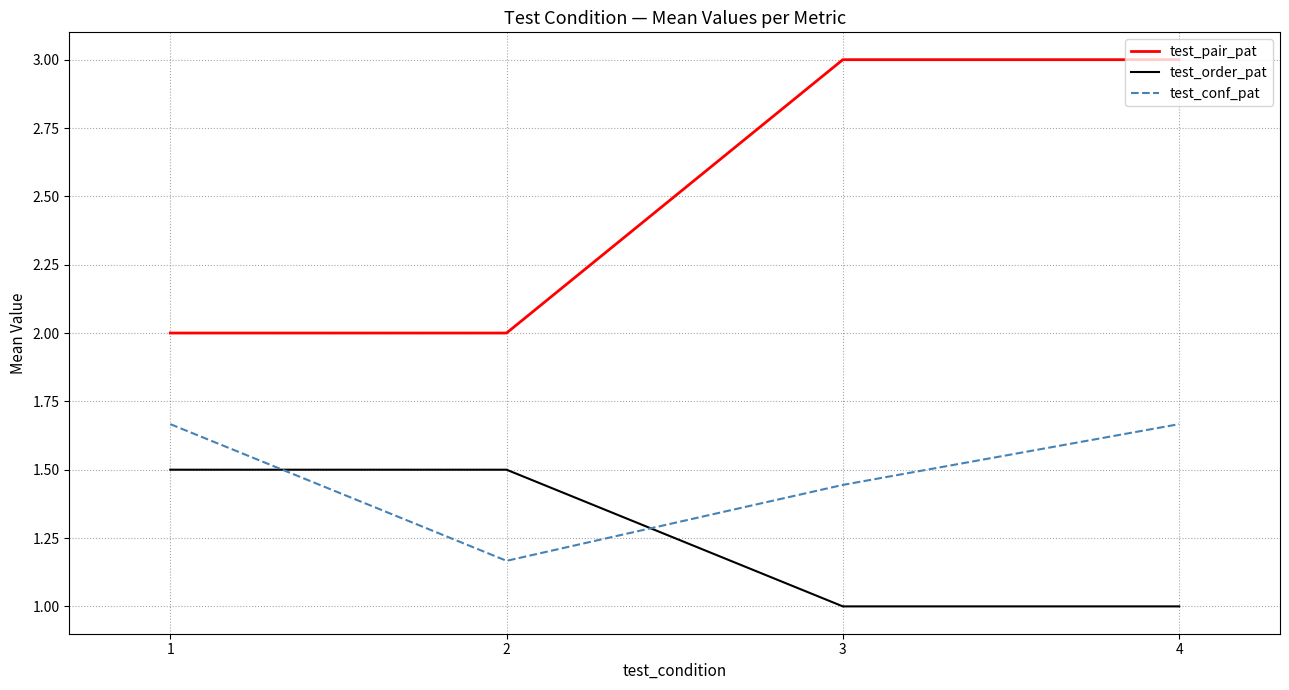

True or false: test_conf_pat and test_pair_pat intersect in this chart.

False